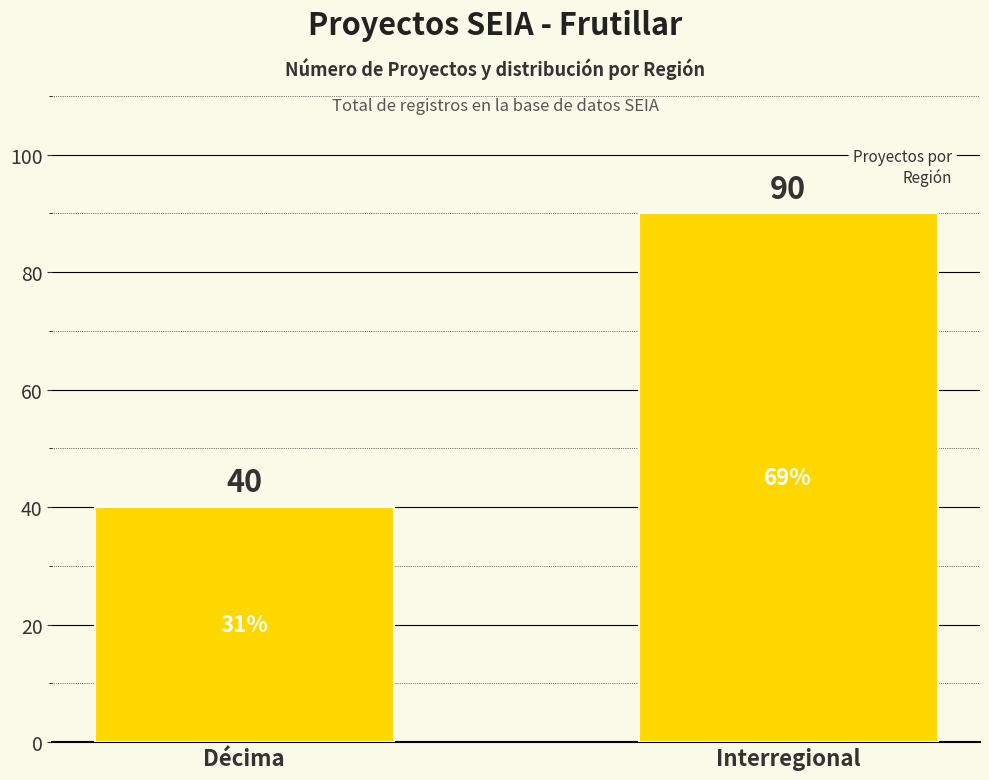

List the labels in order of value, smallest first.

Décima, Interregional